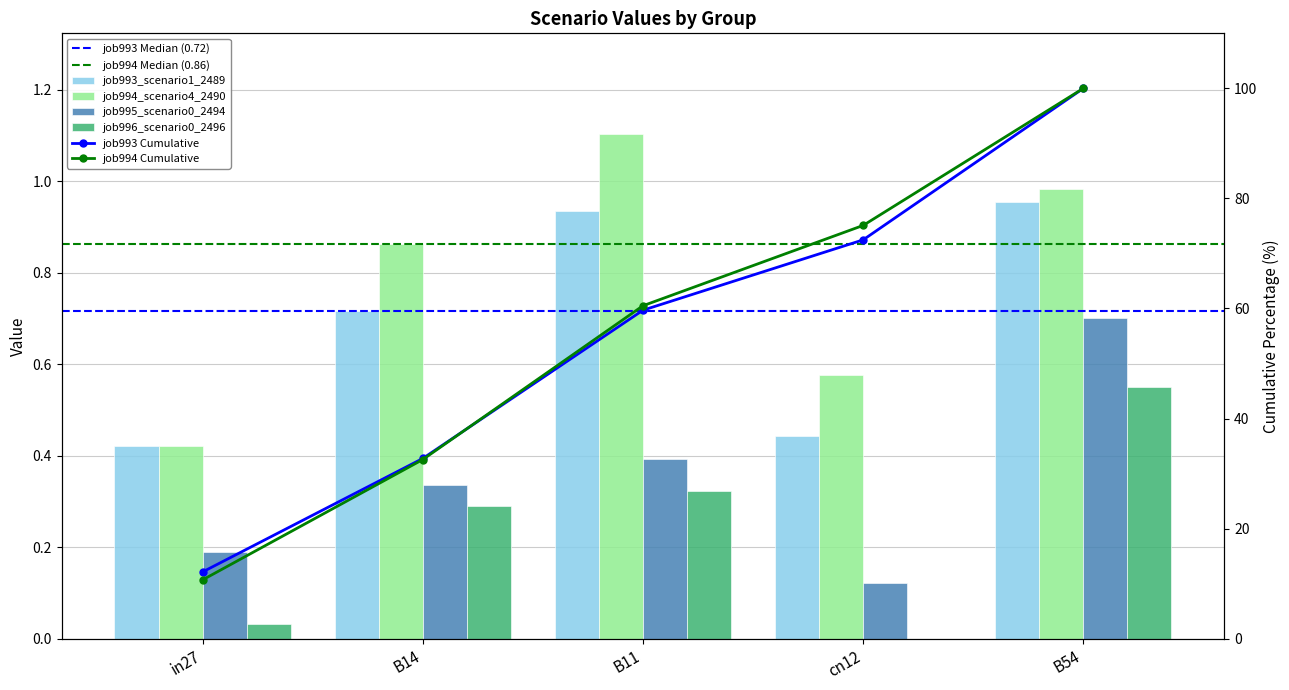

True or false: job994_scenario4_2490 has a value of 0.4 at in27.

True